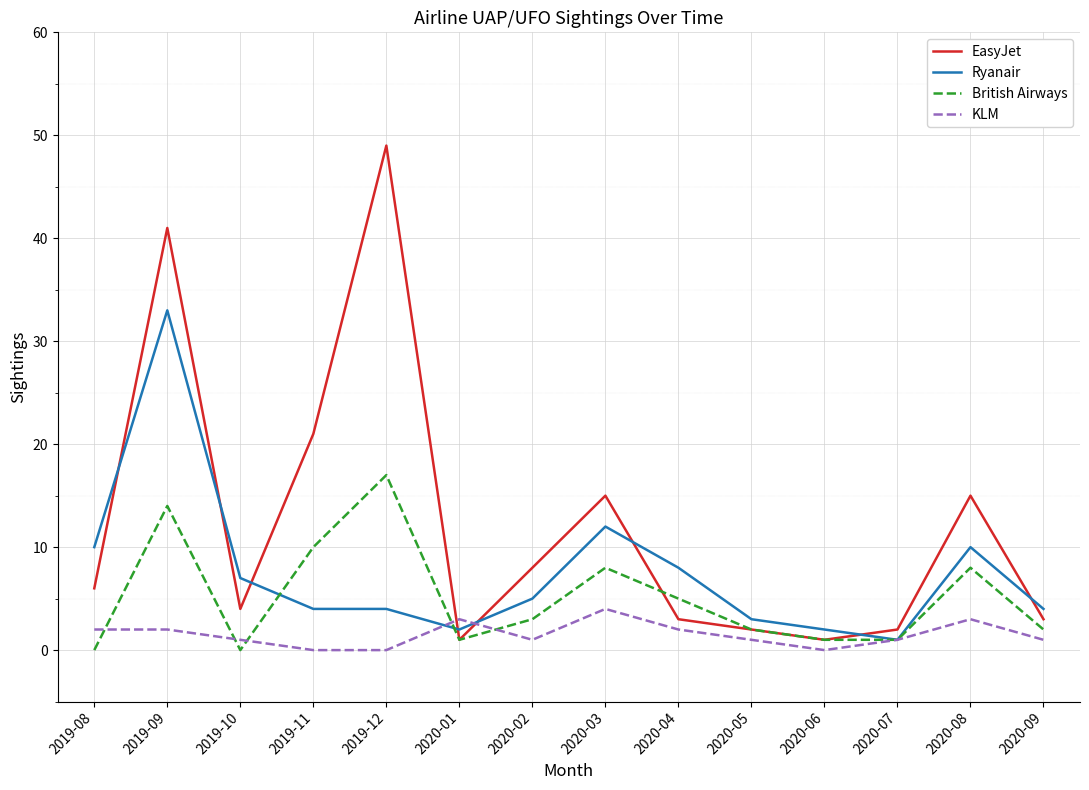

List the series in order of their overall mean, highest first.

EasyJet, Ryanair, British Airways, KLM